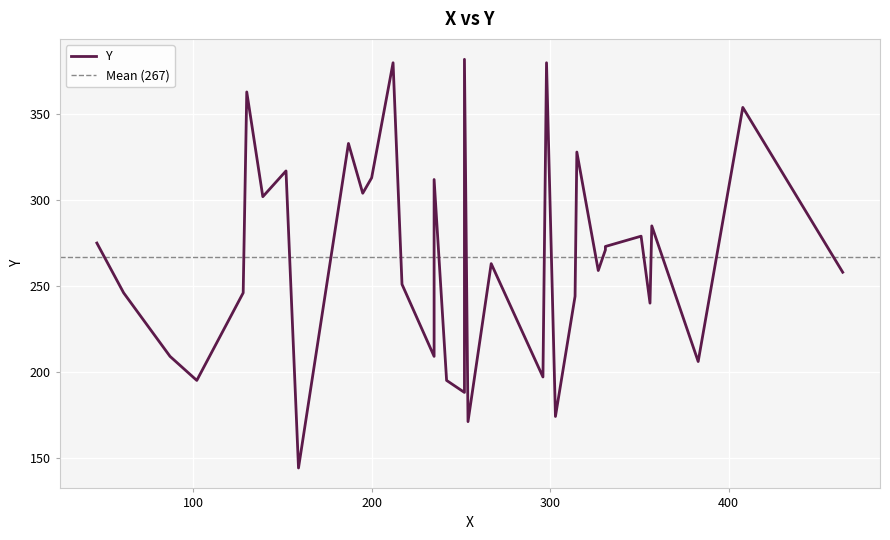

What is the greatest value displayed?

382